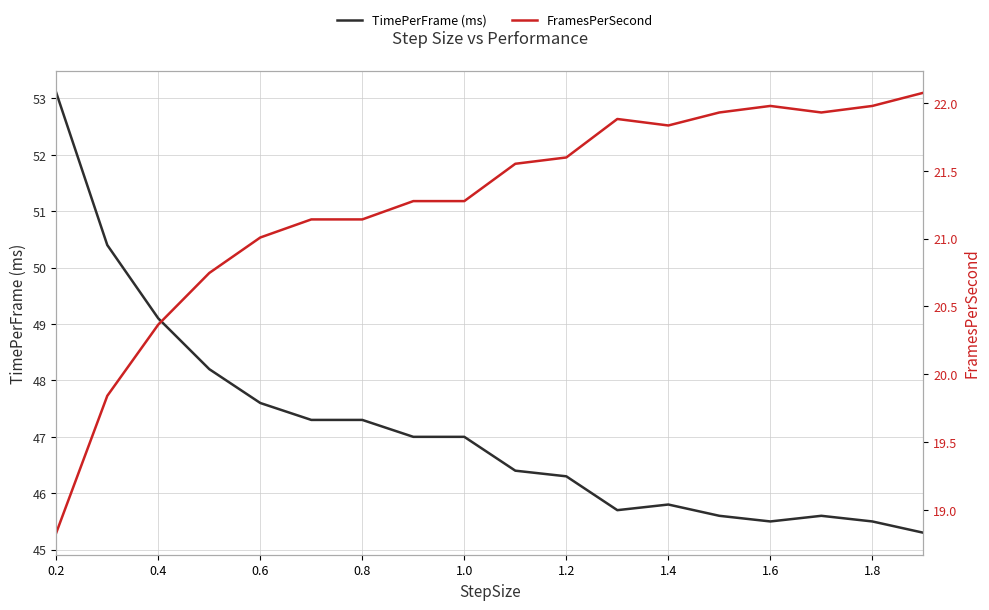

Is the value of FramesPerSecond at 0.2 greater than the value of TimePerFrame (ms) at 13?

No